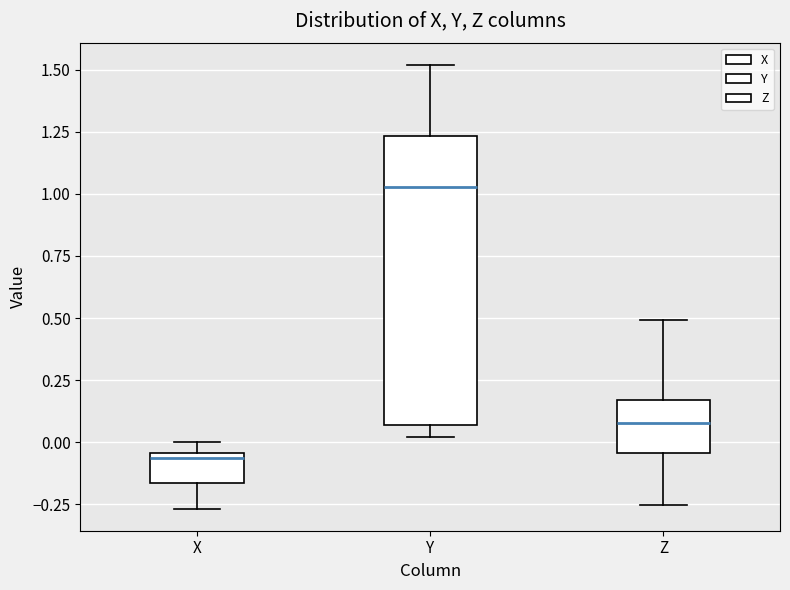

Reading left to right, read every box against the y-axis: the position of its median line, the range the box covers, and the ends of its whiskers. The values are not printed on the chart, so give them approximately, as read against the axis.

X: median -0.05 (just below the box's upper edge), box -0.15 to -0.05, whiskers -0.25 to 0.00
Y: median 1.05, box 0.05 to 1.25, whiskers 0.00 to 1.50
Z: median 0.10, box -0.05 to 0.15, whiskers -0.25 to 0.50